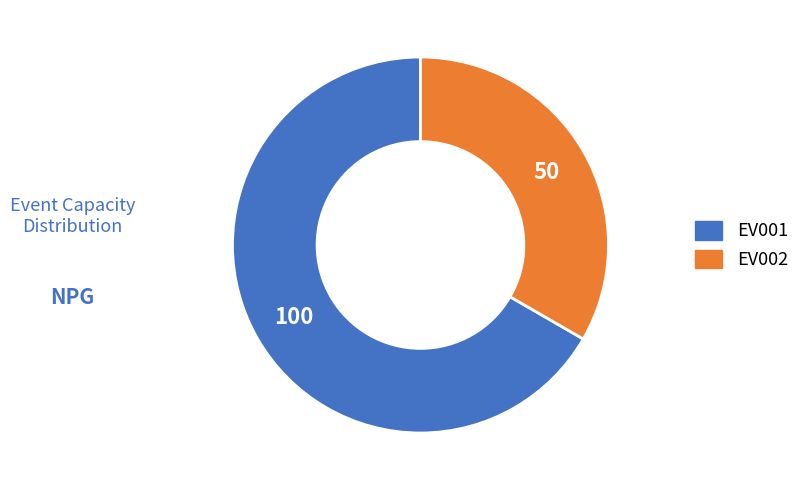

Is the sum of EV001 and EV002 greater than half?

Yes